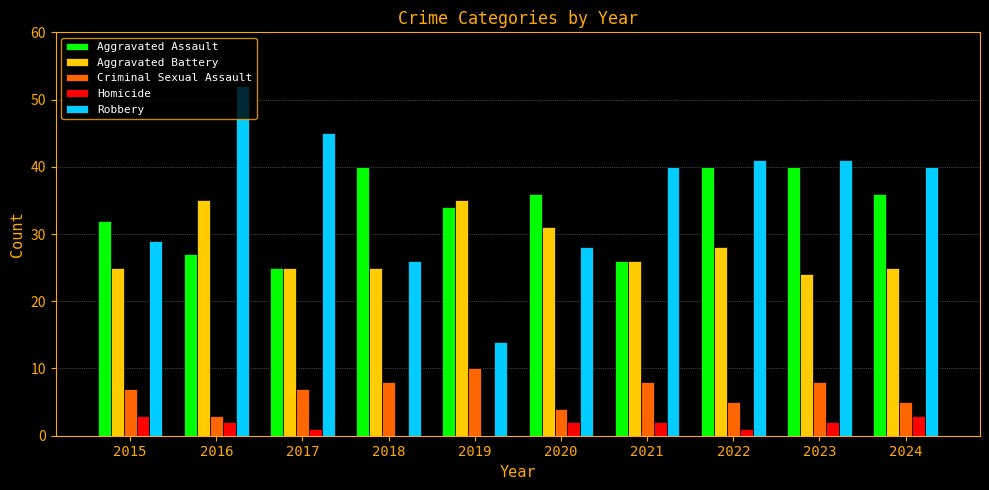

What is the total value across all series at 2021?

102